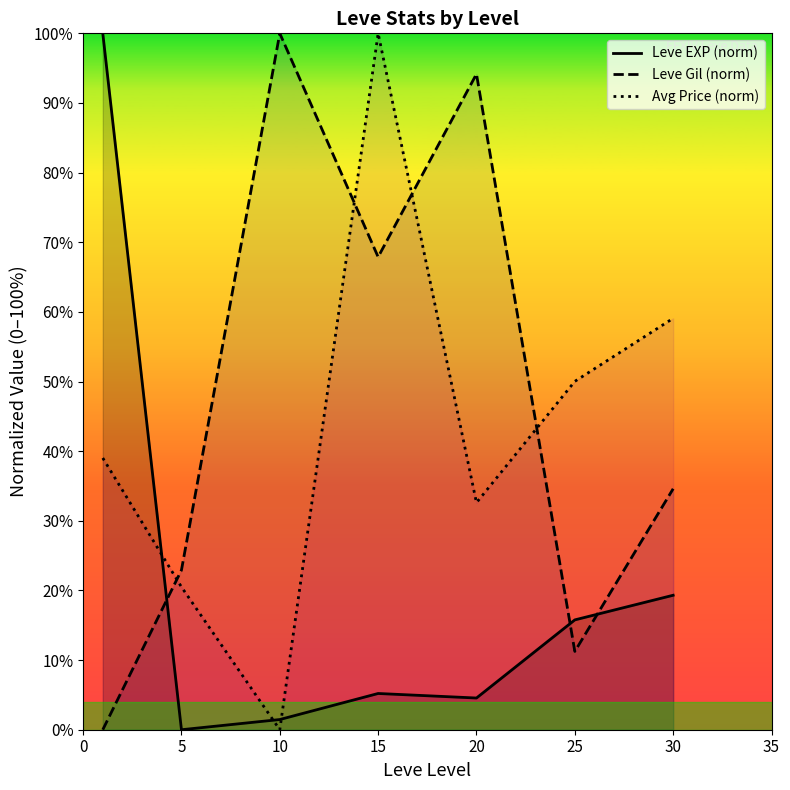

At which category does Leve Gil (norm) reach its first local valley?

15